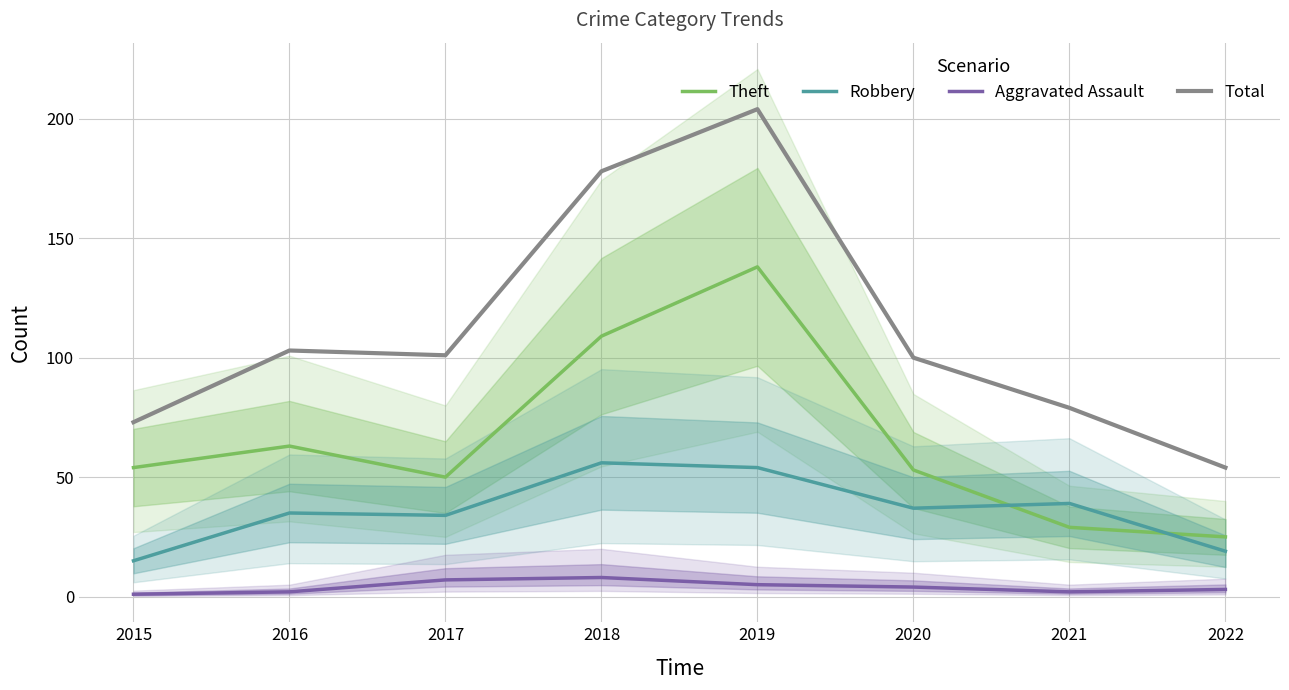

Where is the first local maximum for Robbery?

2016